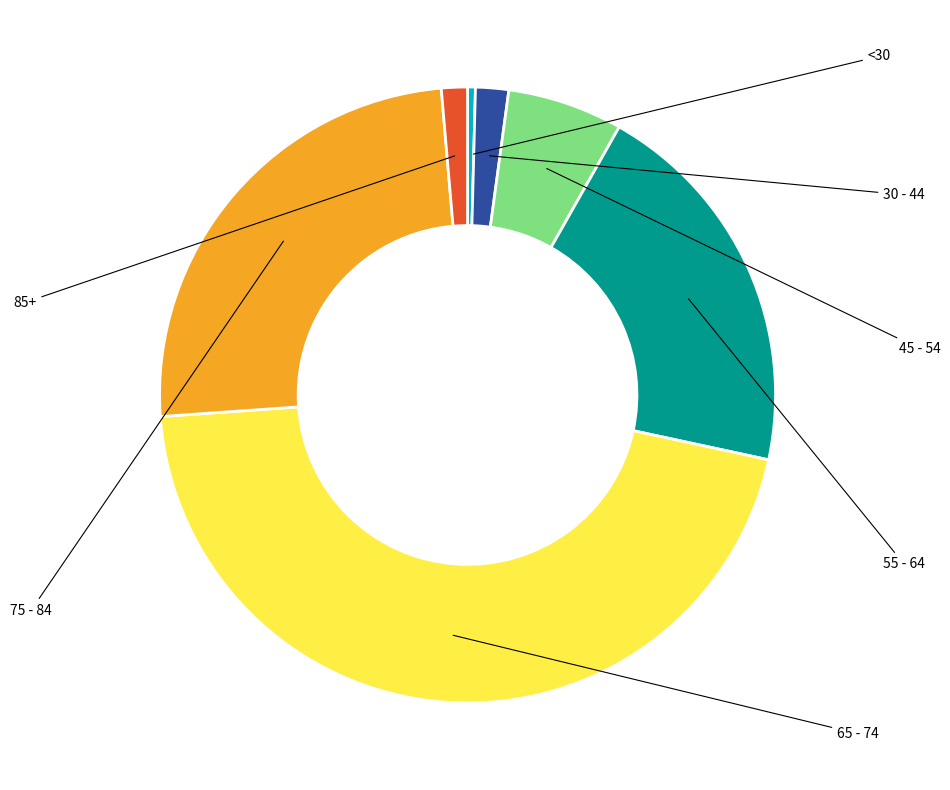

Is there any slice that represents more than half of the pie?

No